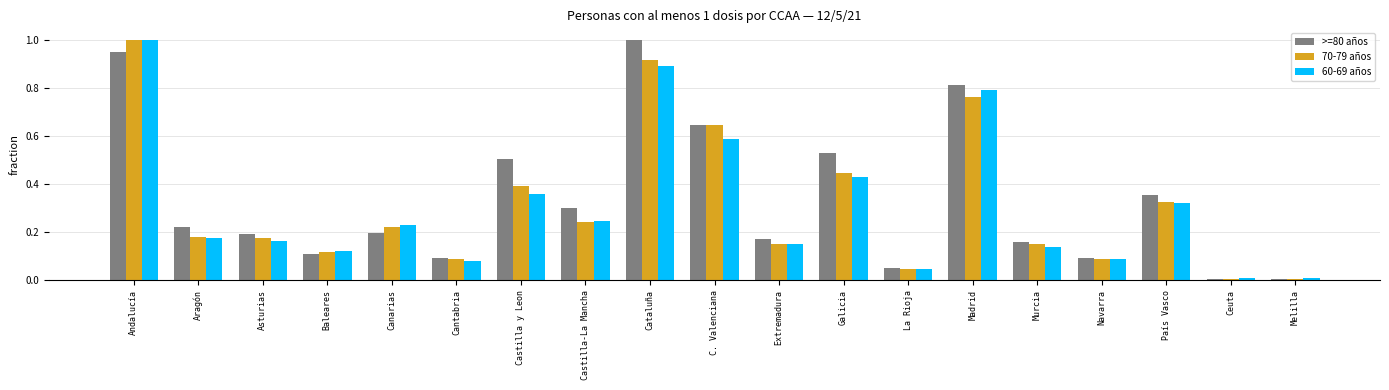

What is the label of the 18th bar from the left?

Ceuta